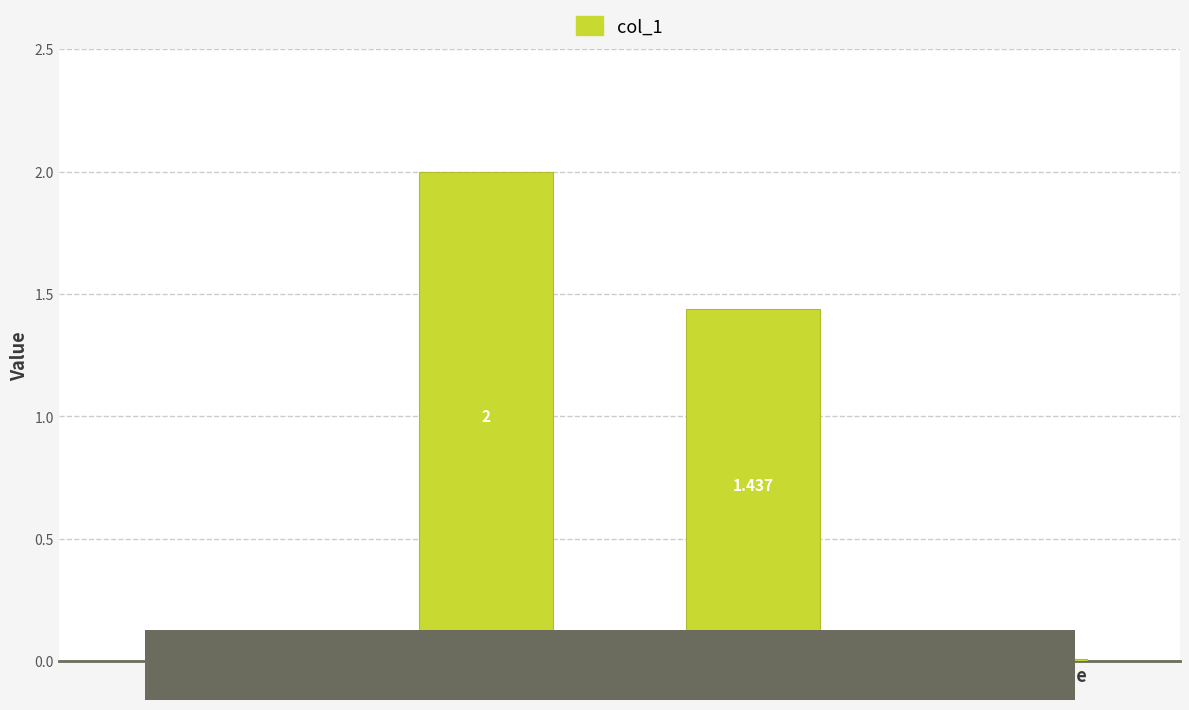

Where does the data first go above 1?

SMAPE